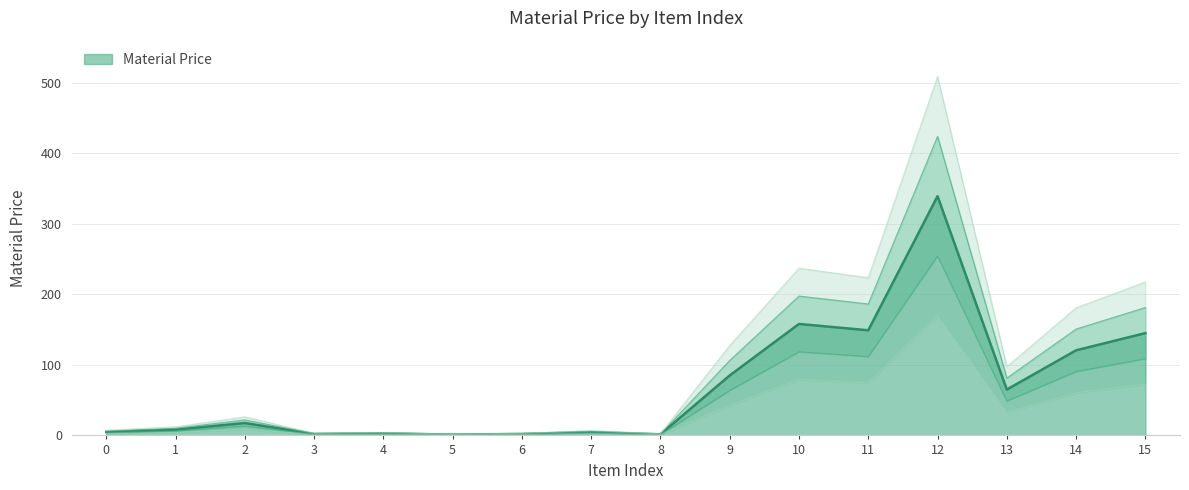

What is the difference between the maximum and minimum values?

337.9